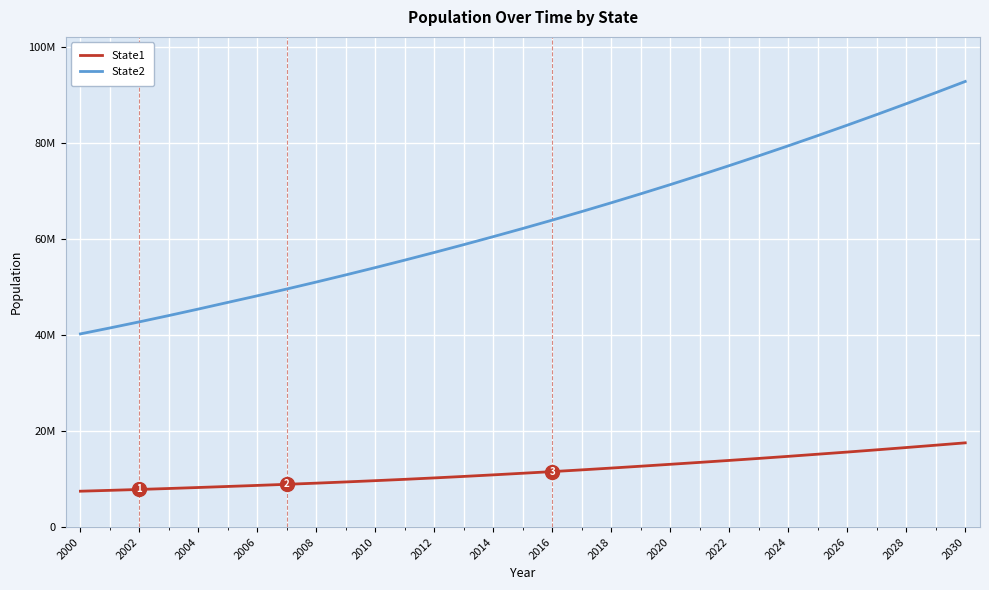

What are all the series names shown in the legend?

State1, State2